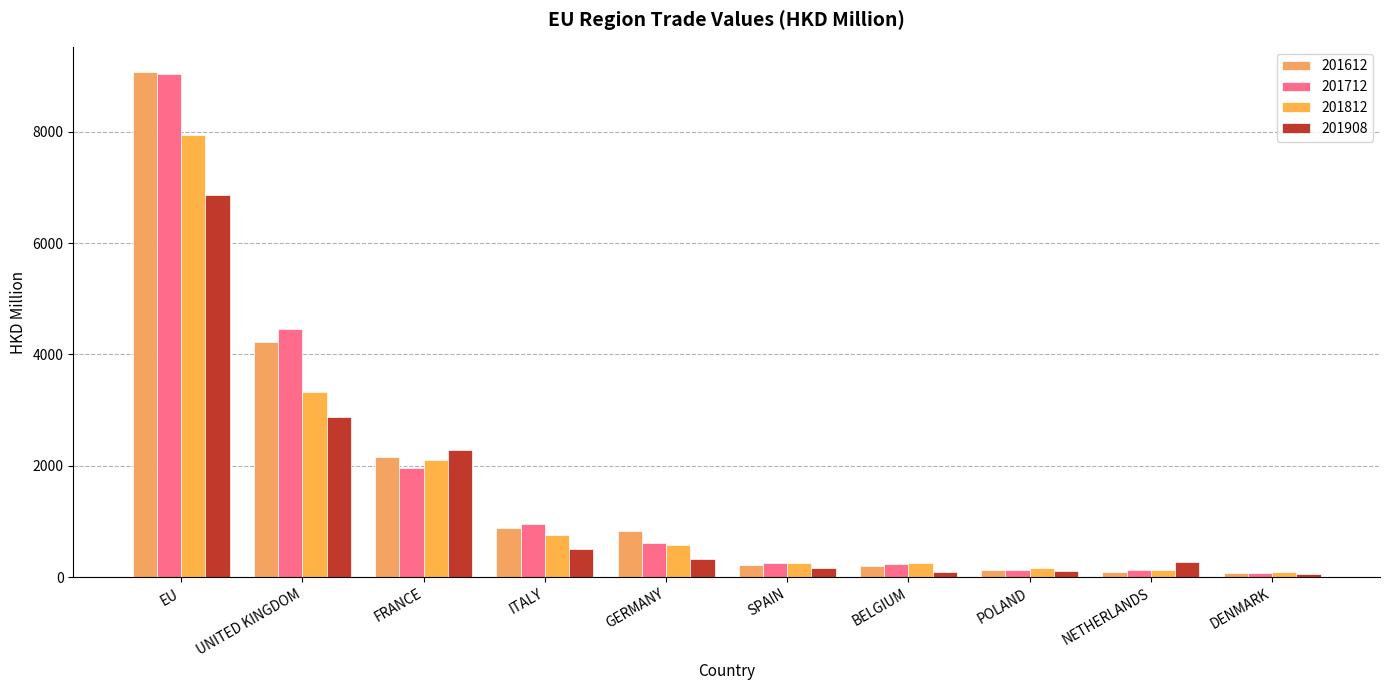

The 201712 series shows 844.1 at FRANCE. True or false?

False